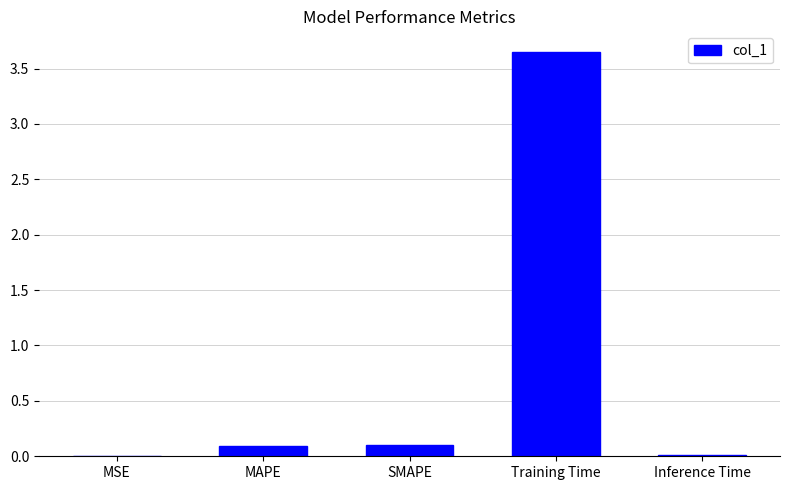

The value at SMAPE is 0.1. True or false?

True